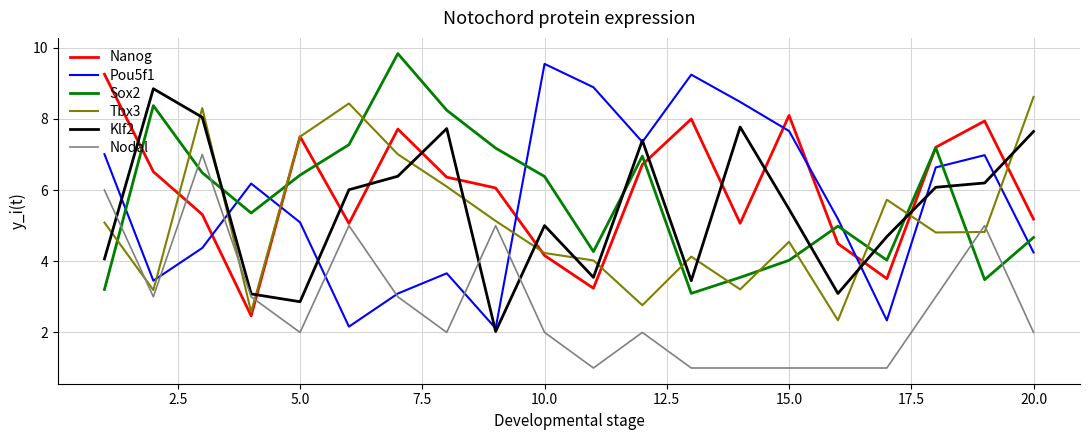

Which series has the largest range (max minus min)?

Pou5f1